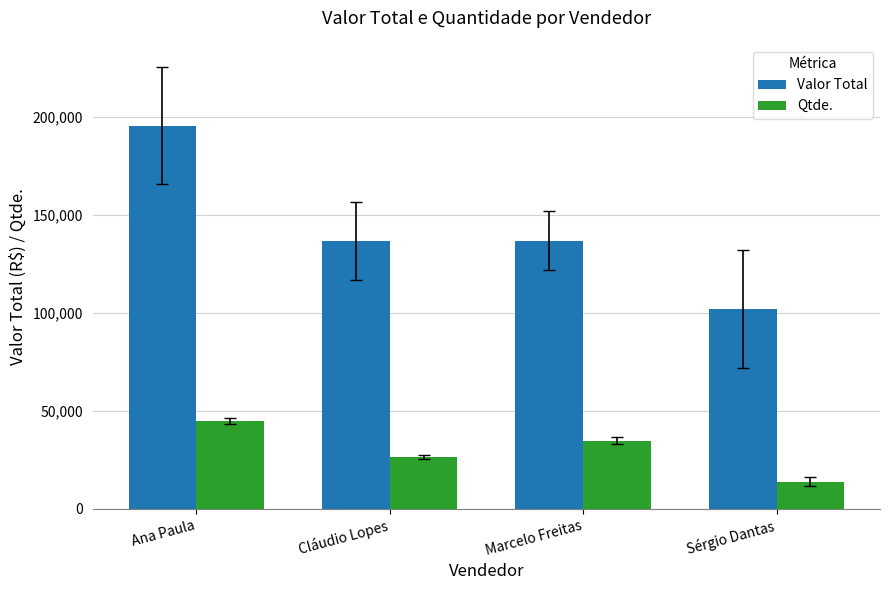

Which series has the largest total across all categories?

Valor Total